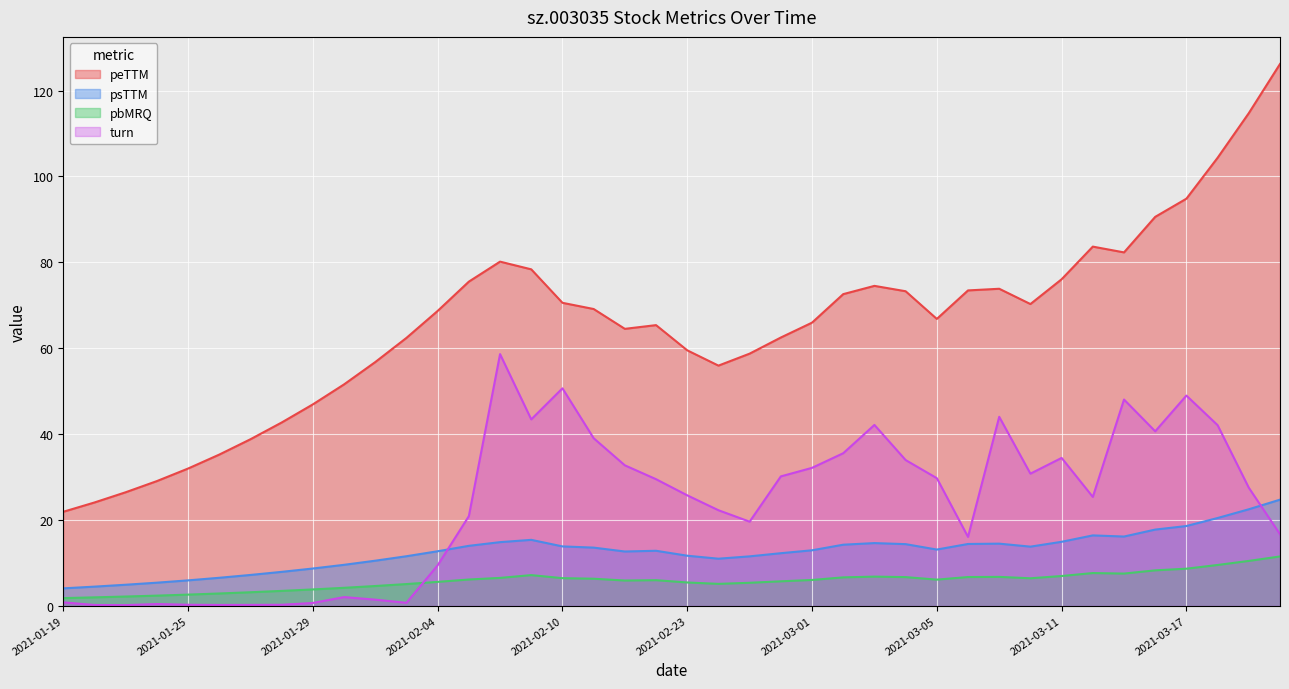

Reading left to right, extract all data points from this chart.

peTTM: 21.9	24.0	26.4	29.0	31.9	35.2	38.8	42.7	46.9	51.6	56.8	62.4	68.7	75.5	80.1	78.4	70.6	69.1	64.5	65.4	59.5	55.9	58.7	62.5	65.9	72.6	74.5	73.2	66.8	73.4	73.8	70.3	76.0	83.6	82.3	90.6	94.8	104.3	114.7	126.2
psTTM: 4.0	4.4	4.9	5.4	5.9	6.5	7.2	7.9	8.7	9.5	10.5	11.5	12.7	13.9	14.8	15.3	13.8	13.5	12.6	12.8	11.6	10.9	11.5	12.2	12.9	14.2	14.6	14.3	13.1	14.4	14.5	13.8	14.9	16.4	16.1	17.7	18.6	20.4	22.5	24.7
pbMRQ: 1.8	1.9	2.1	2.3	2.6	2.8	3.1	3.4	3.8	4.2	4.6	5.0	5.5	6.1	6.5	7.1	6.4	6.3	5.9	5.9	5.4	5.1	5.3	5.7	6.0	6.6	6.8	6.7	6.1	6.7	6.7	6.4	6.9	7.6	7.5	8.2	8.6	9.5	10.4	11.5
turn: 0.8	0.2	0.1	0.4	0.2	0.2	0.2	0.2	0.6	2.0	1.4	0.7	9.4	20.9	58.6	43.4	50.6	39.0	32.7	29.5	25.7	22.2	19.6	30.1	32.1	35.5	42.1	33.9	29.7	16.0	44.0	30.8	34.4	25.3	48.0	40.6	48.9	42.1	27.5	16.6